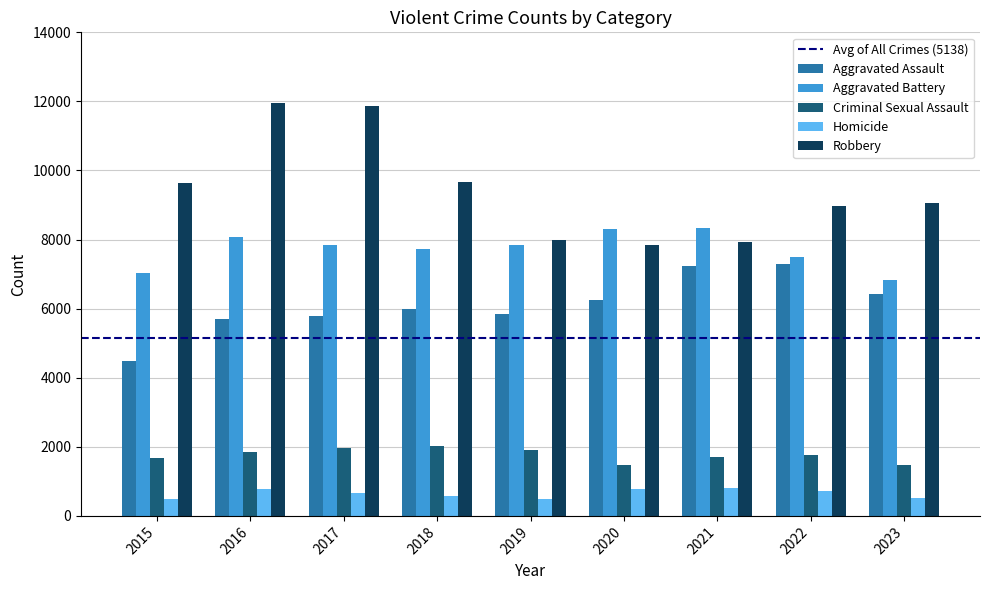

What is the difference between the highest and lowest values at 2018?

9092